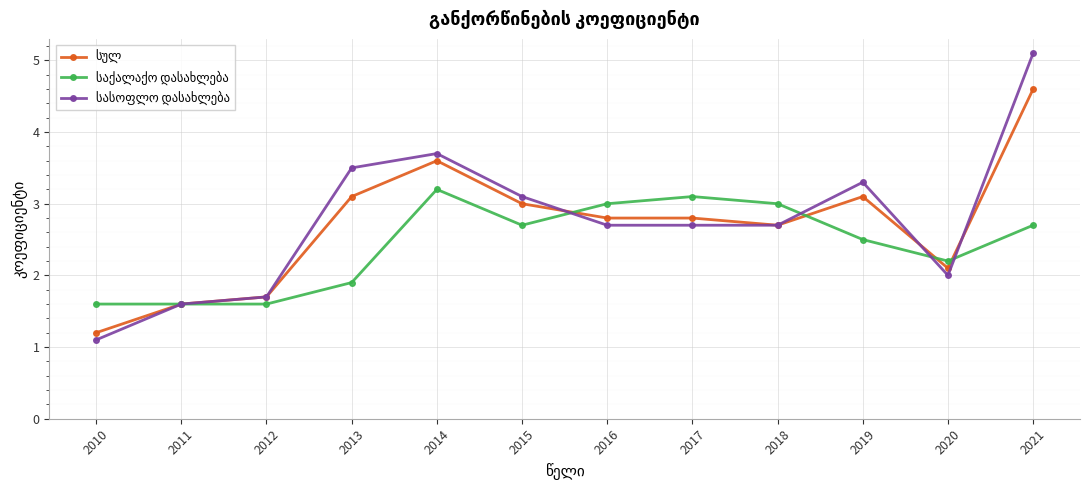

What is the difference between the highest and lowest values at 2015?

0.4